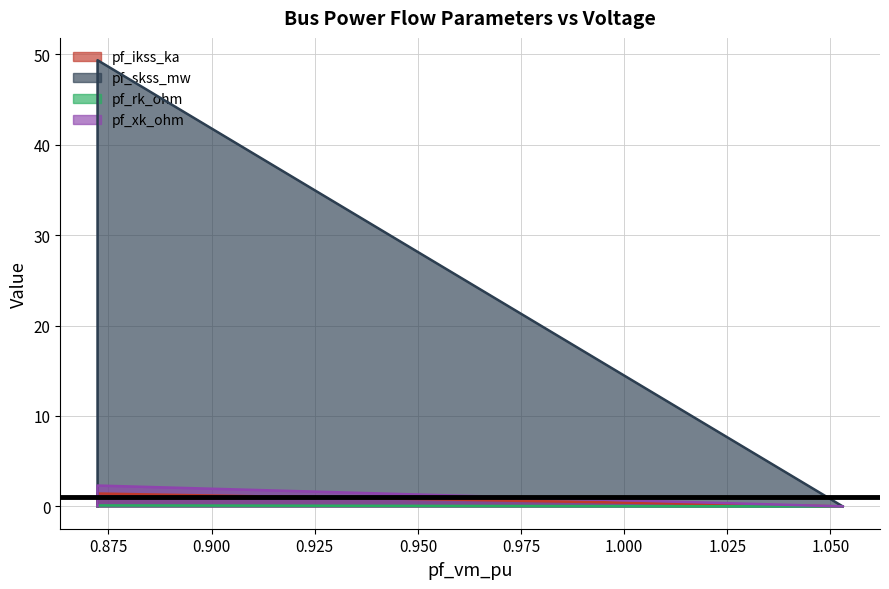

At how many categories does at least one series exceed 4?

1